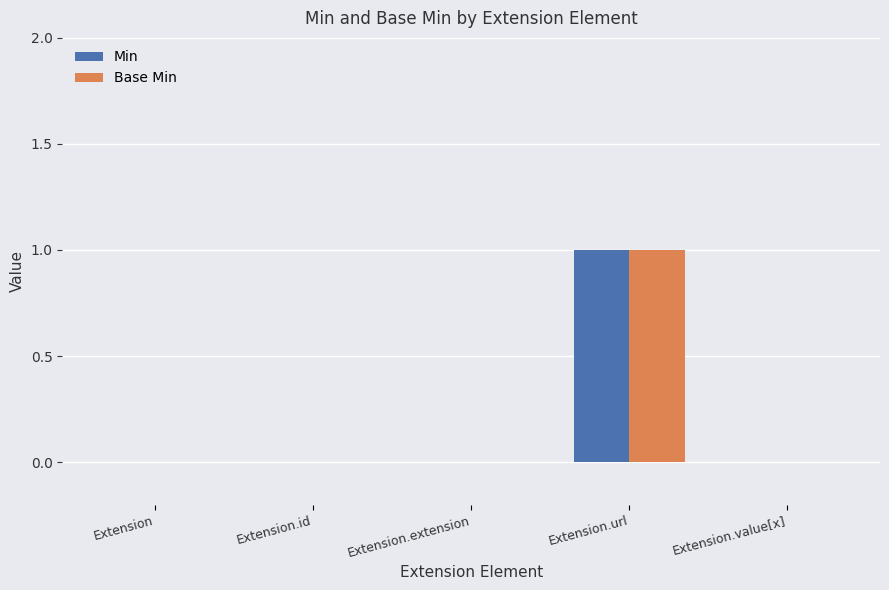

The value of Min at Extension.id is 1. True or false?

False